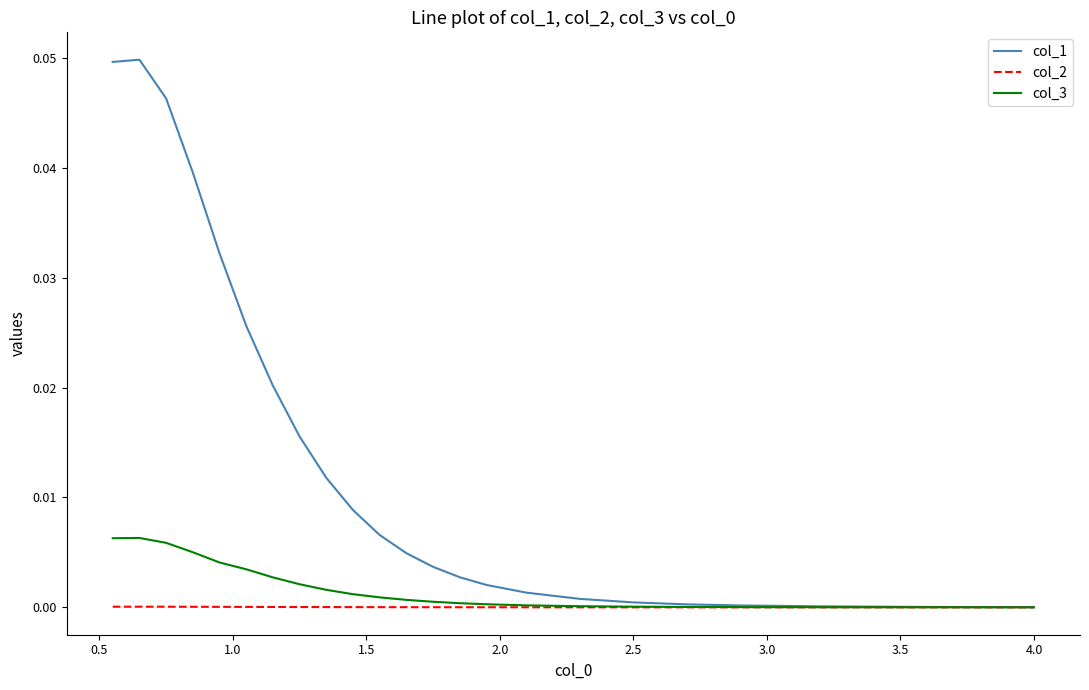

Which series has the widest spread of values?

col_1